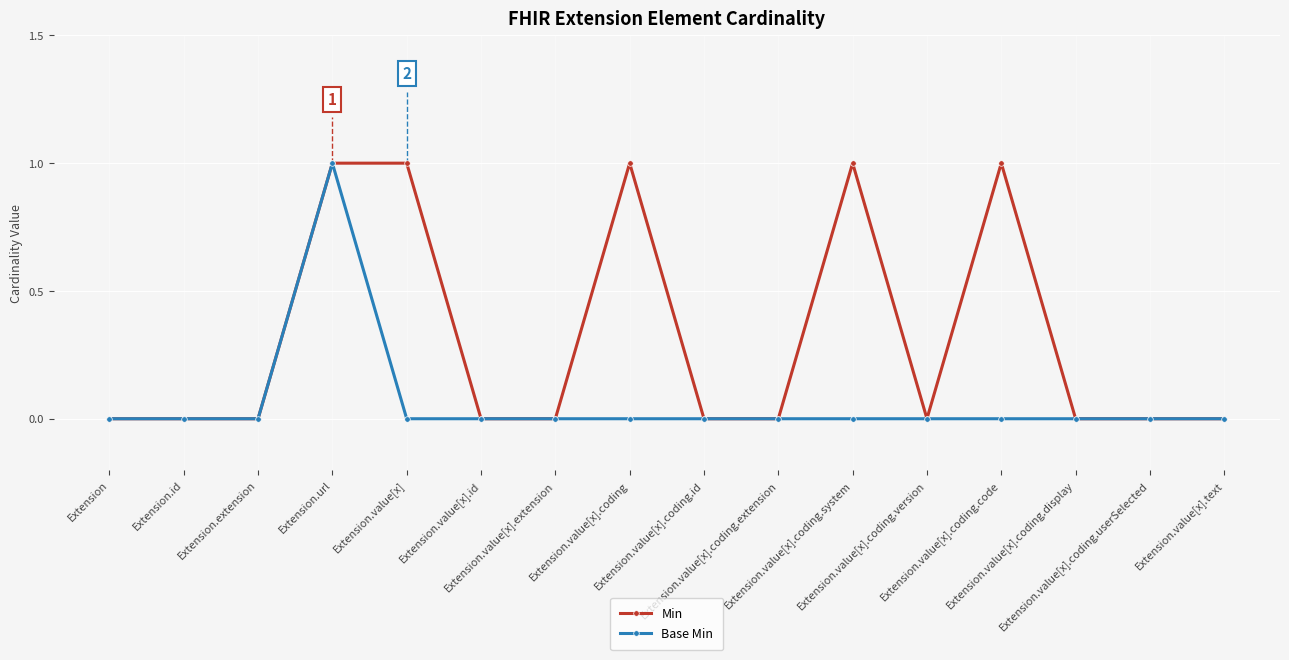

Rank the series by their average value, from lowest to highest.

Base Min, Min